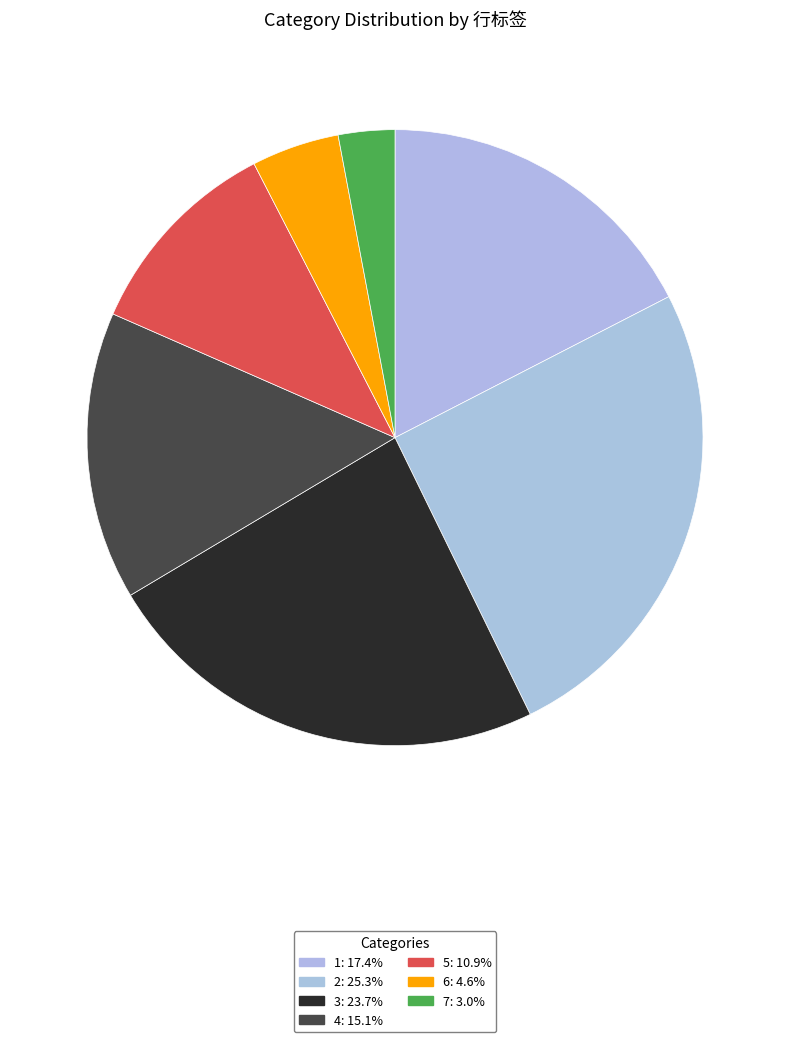

Count the number of slices in the pie.

7